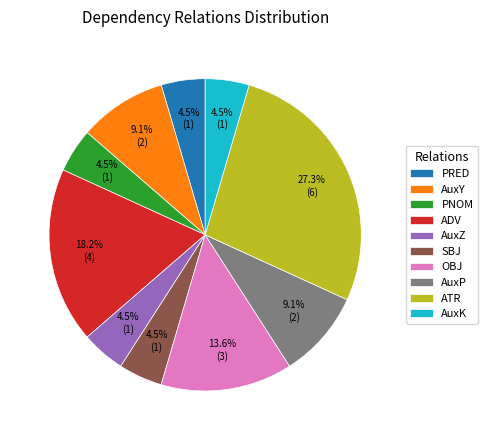

Does PRED represent more than half of the total?

No